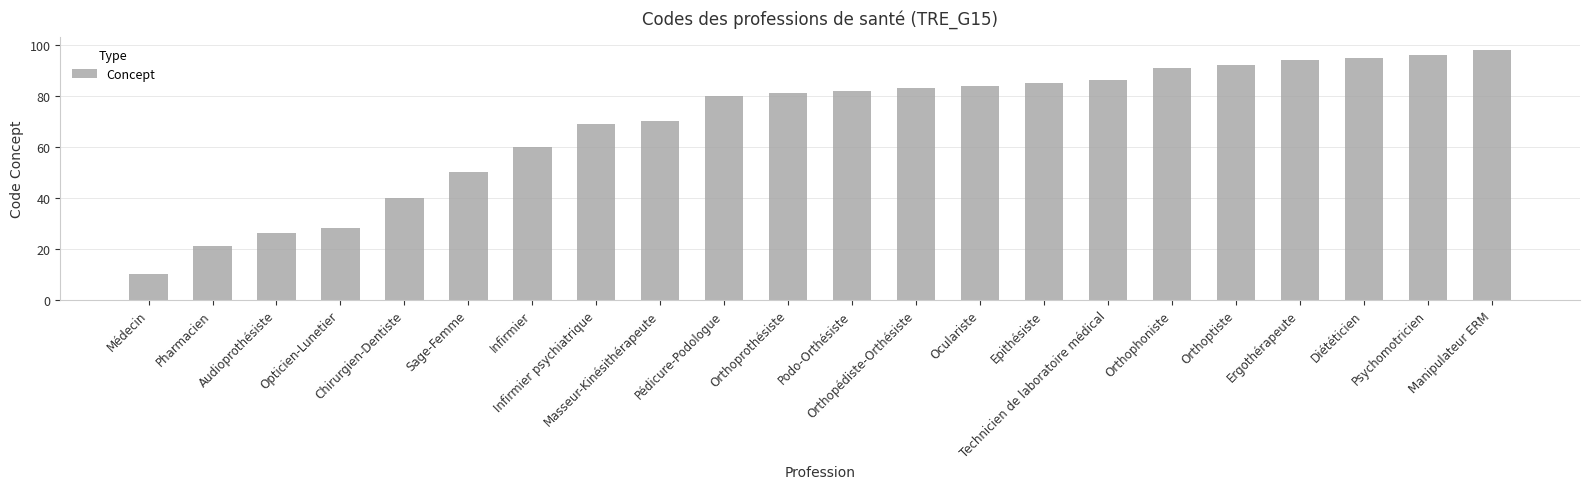

What is the minimum value shown in the chart?

10